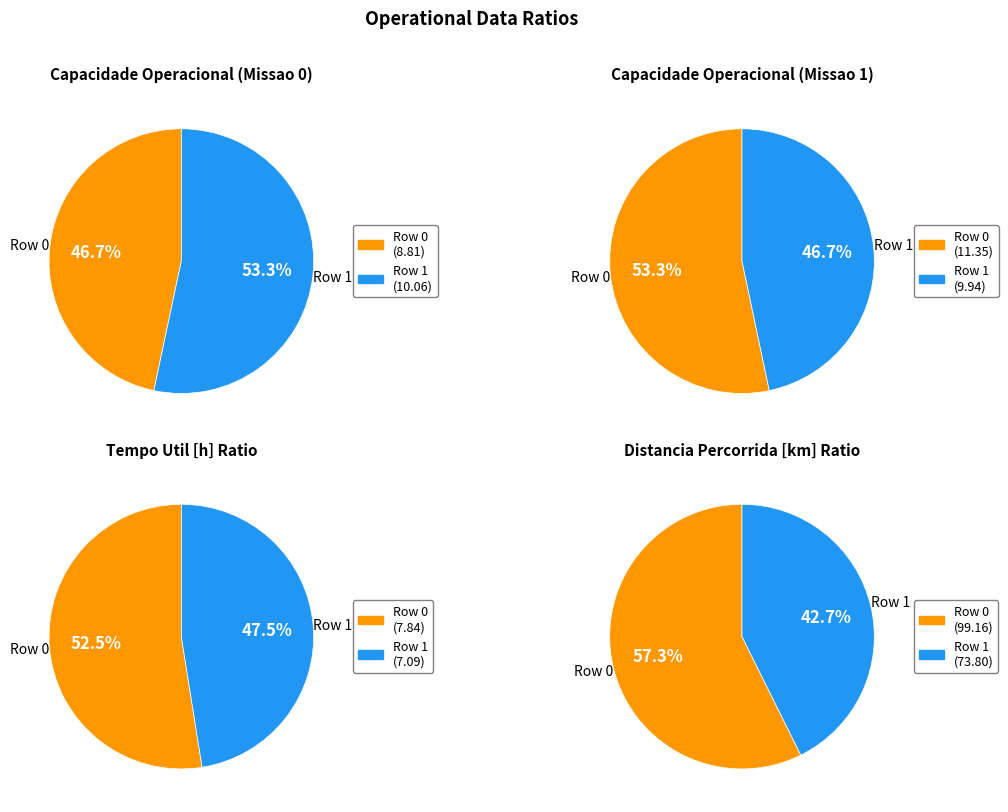

How many segments does this pie chart have?

2